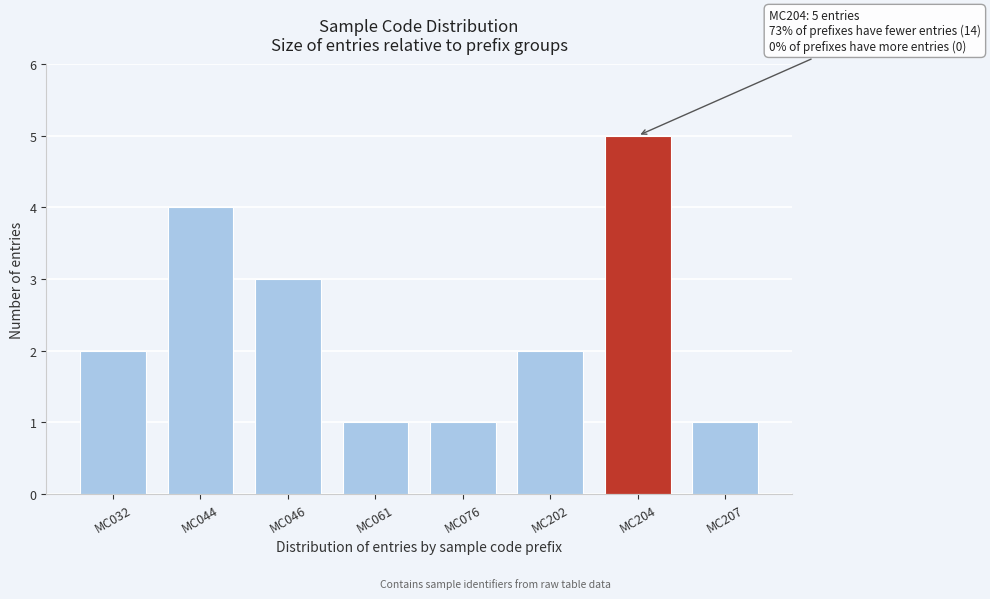

Reading right to left, extract all data points from this chart.

1	5	2	1	1	3	4	2